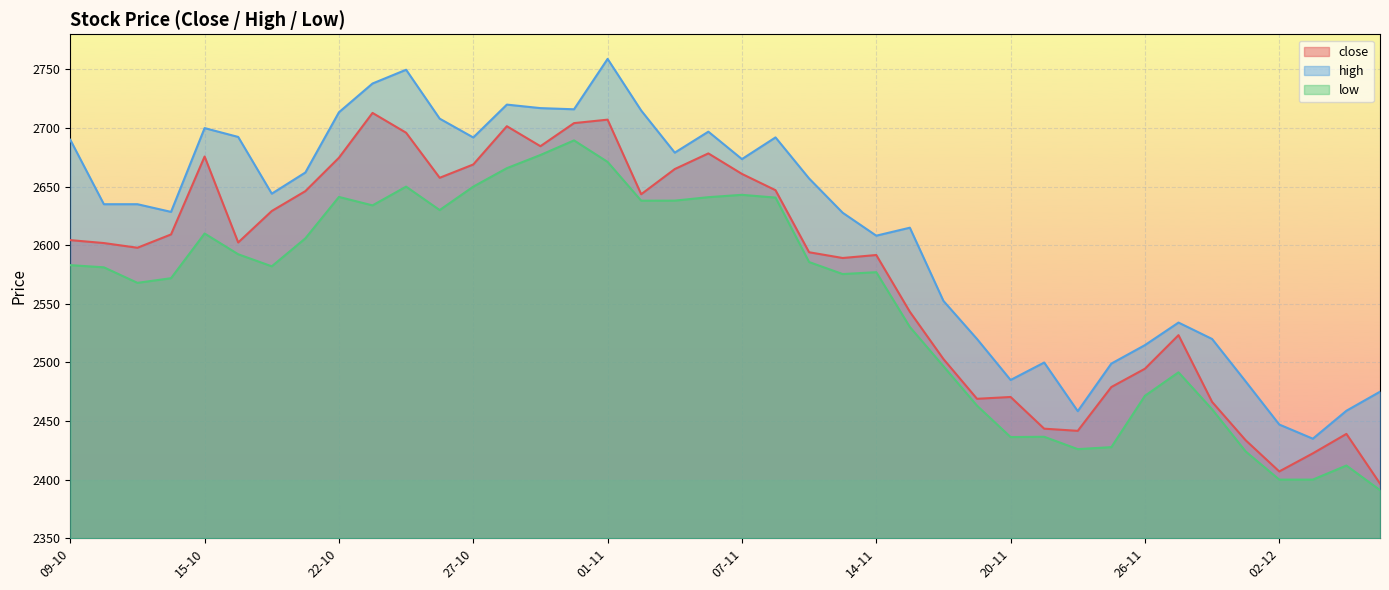

What is the sum of the close values at 10-10 and 27-10?

5270.8